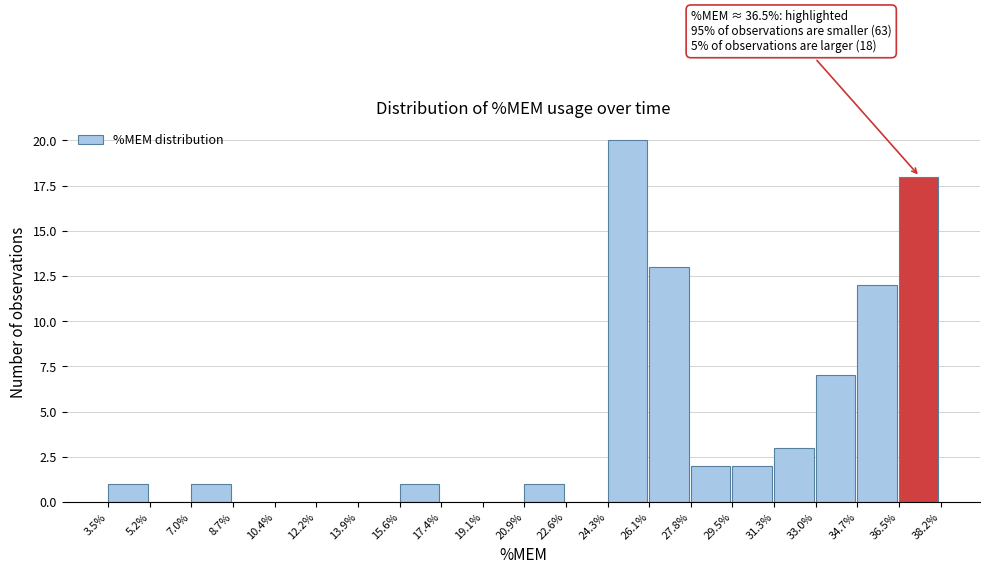

Which range on the x-axis has the tallest bar?

24.3% to 26.1%